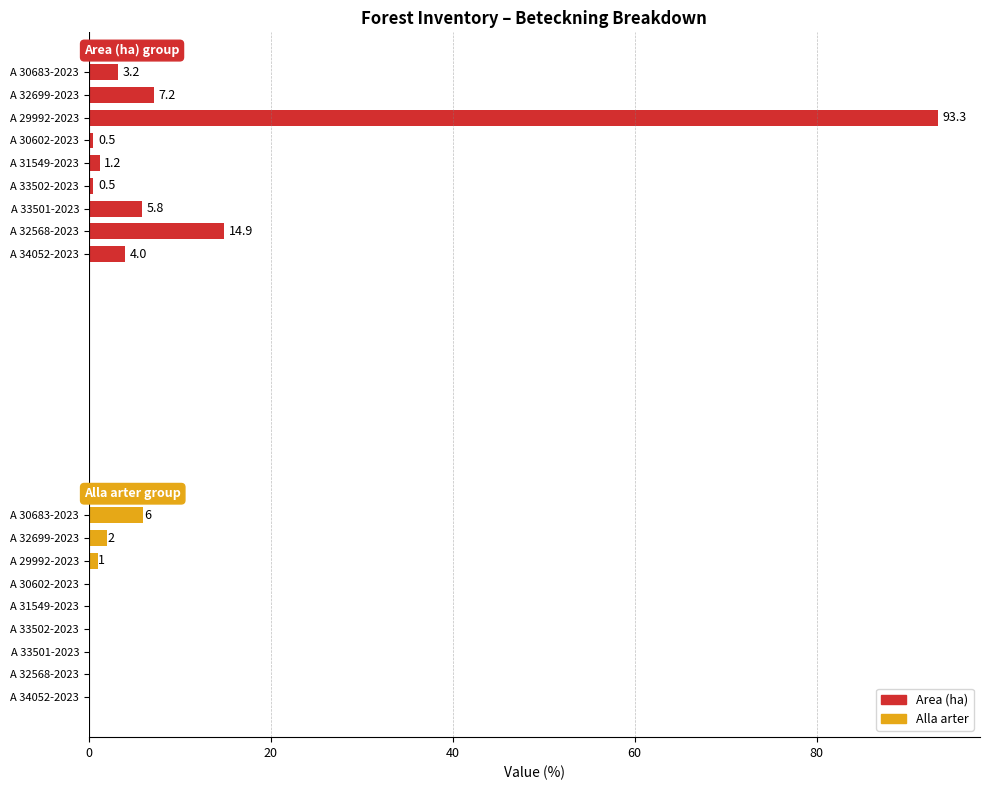

At A 33502-2023, list the series in order from largest to smallest.

Area (ha), Alla arter